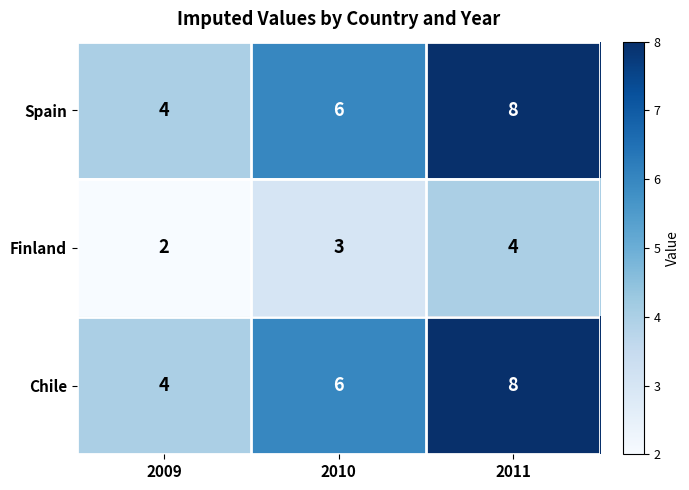

Count the Finland values in the range 2 to 4.

3